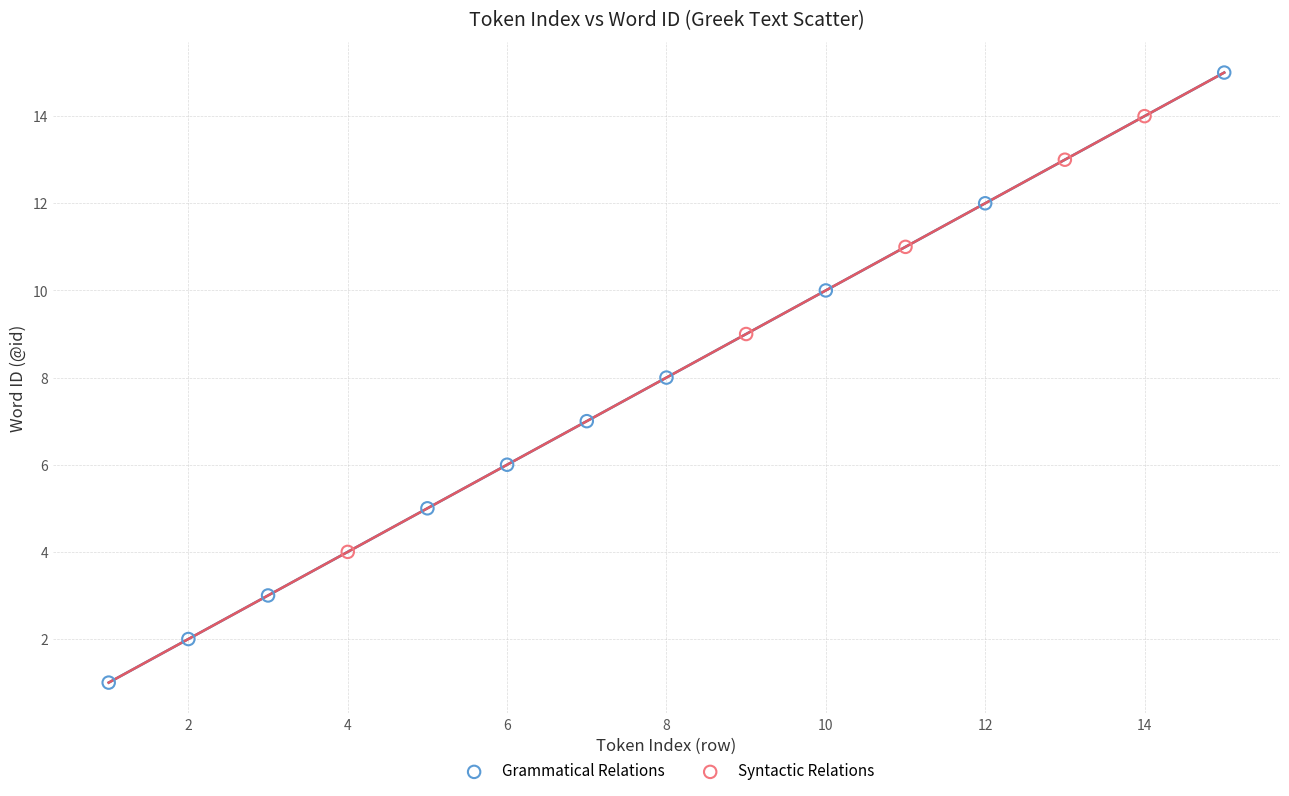

Which series has the widest spread of Y values?

Grammatical Relations